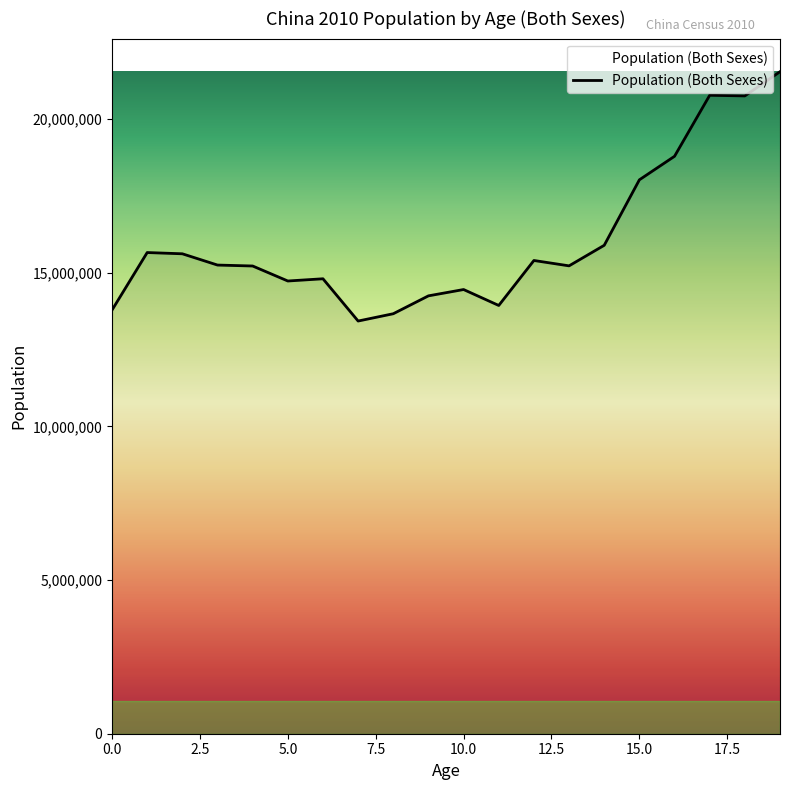

What is the minimum value shown in the chart?

13429161